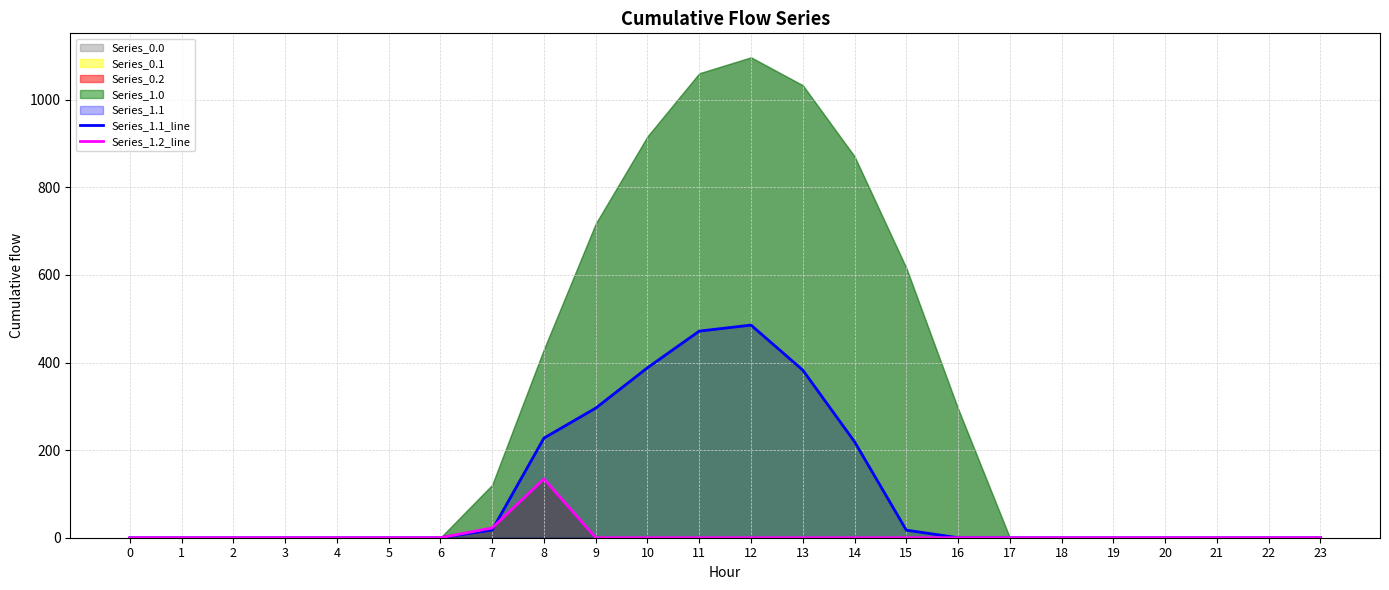

The value of Series_1.1_line at 4 is 0.0. True or false?

True